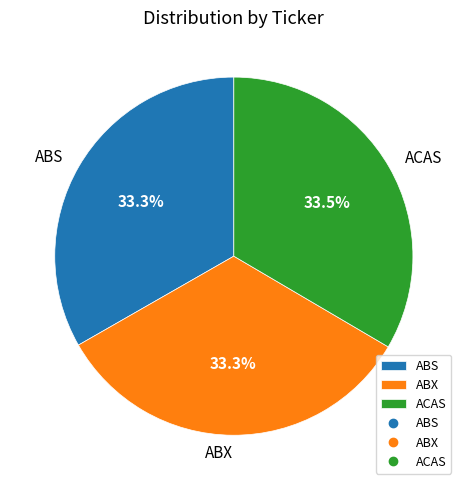

What is the ratio of the value at ACAS to the value at ABS?

1.0